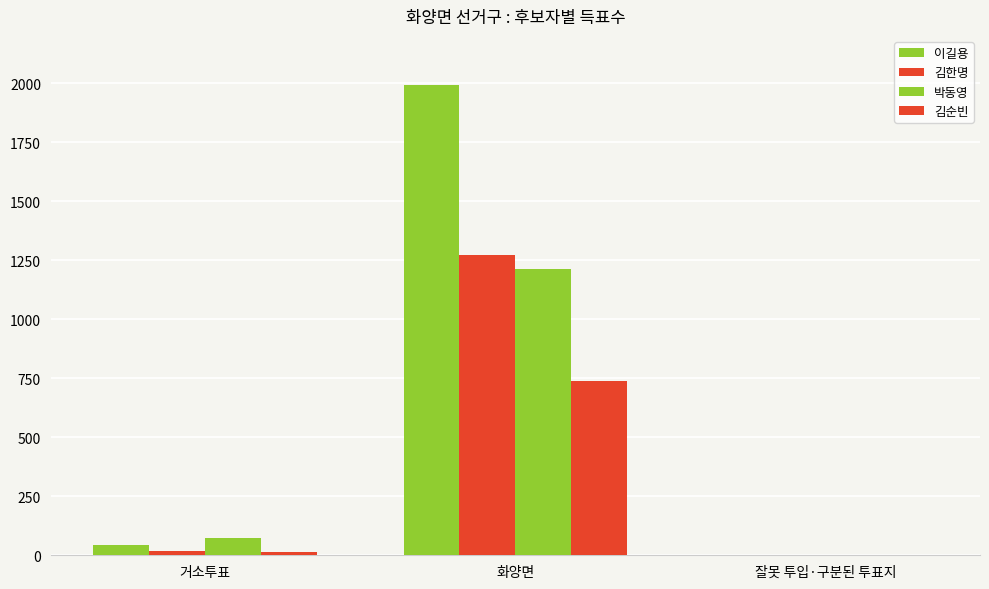

What is the difference between the 김순빈 values at 잘못 투입·구분된 투표지 and 거소투표?

15